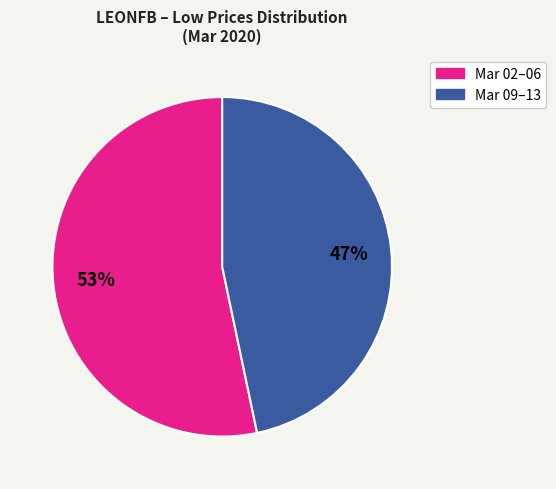

Is there a majority slice in this chart?

Yes